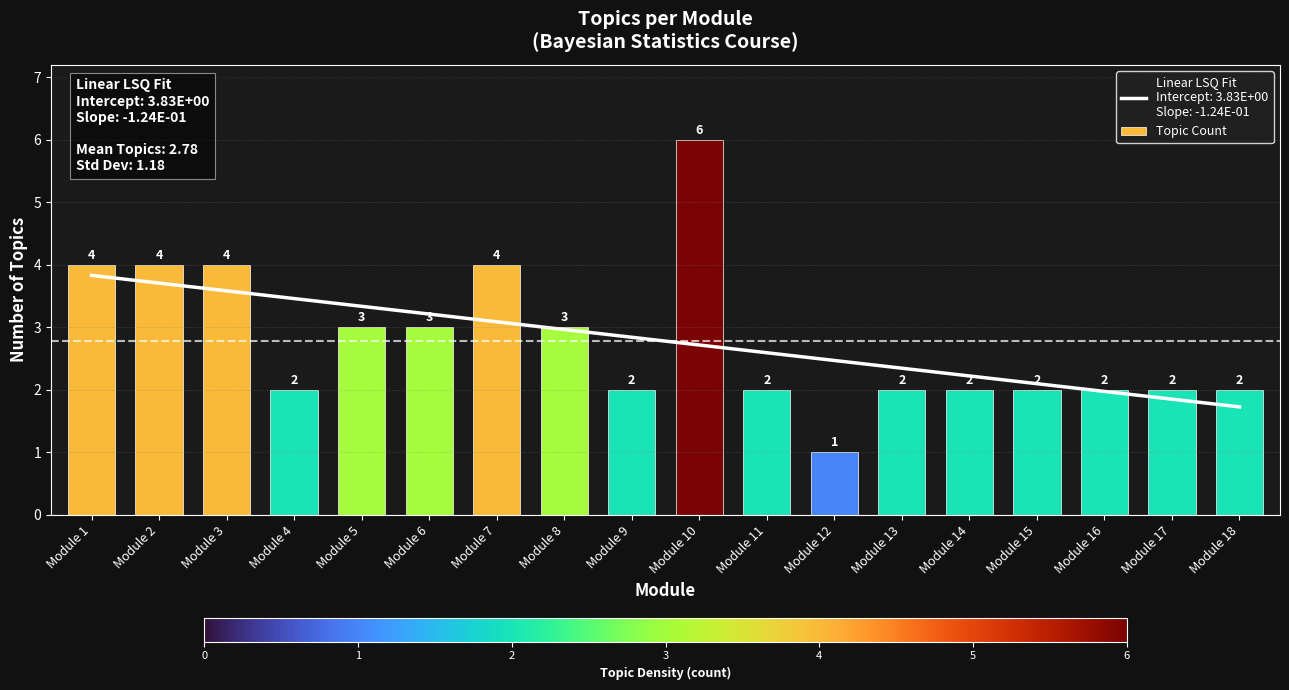

Reading left to right, extract all data points from this chart.

Module 1=4	Module 2=4	Module 3=4	Module 4=2	Module 5=3	Module 6=3	Module 7=4	Module 8=3	Module 9=2	Module 10=6	Module 11=2	Module 12=1	Module 13=2	Module 14=2	Module 15=2	Module 16=2	Module 17=2	Module 18=2